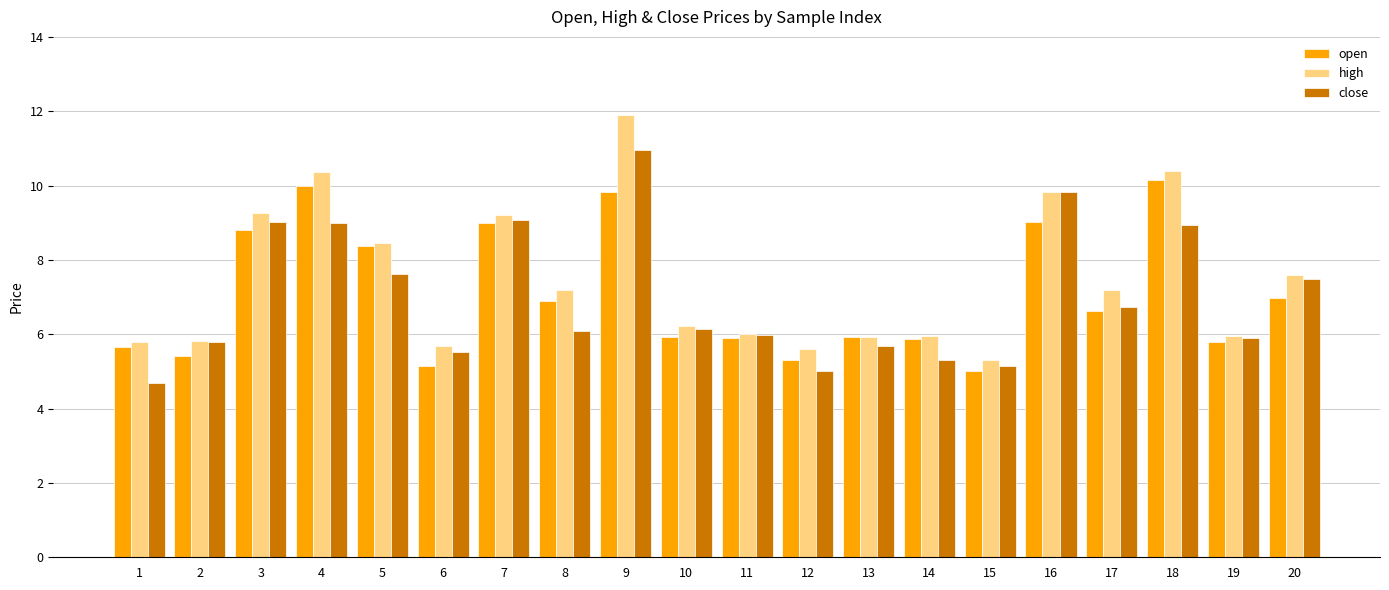

What is the sum of all open values?

141.6